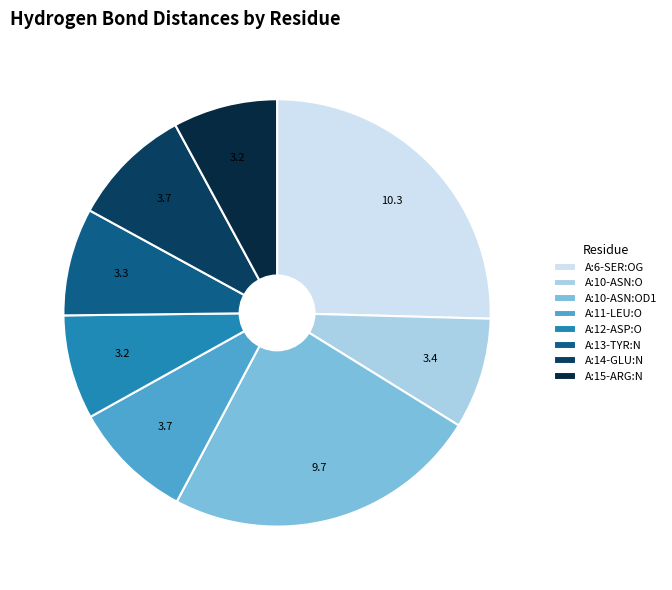

What percentage do A:13-TYR:N and A:6-SER:OG together represent?

33.6%